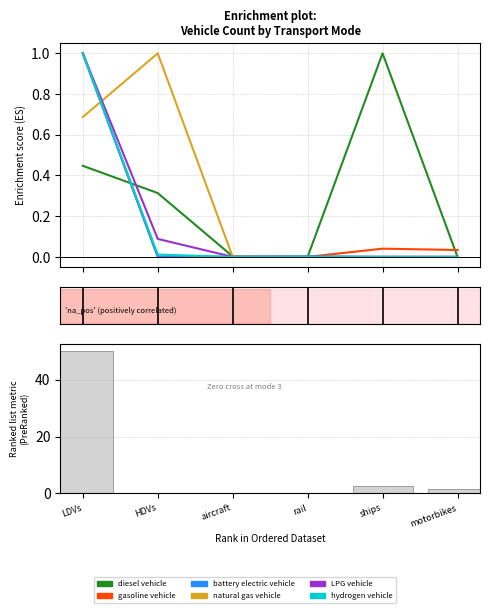

What is the label of the 5th bar from the left?

ships